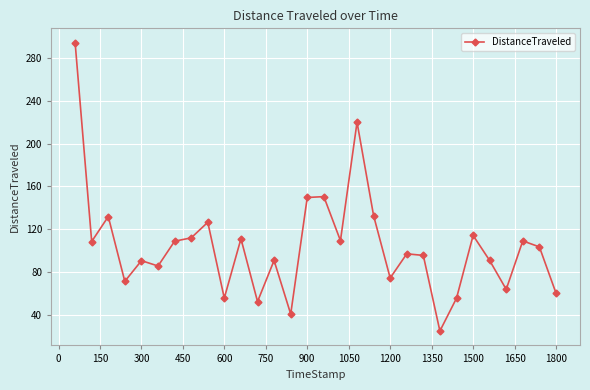

What is the difference between the maximum and minimum values?

270.1